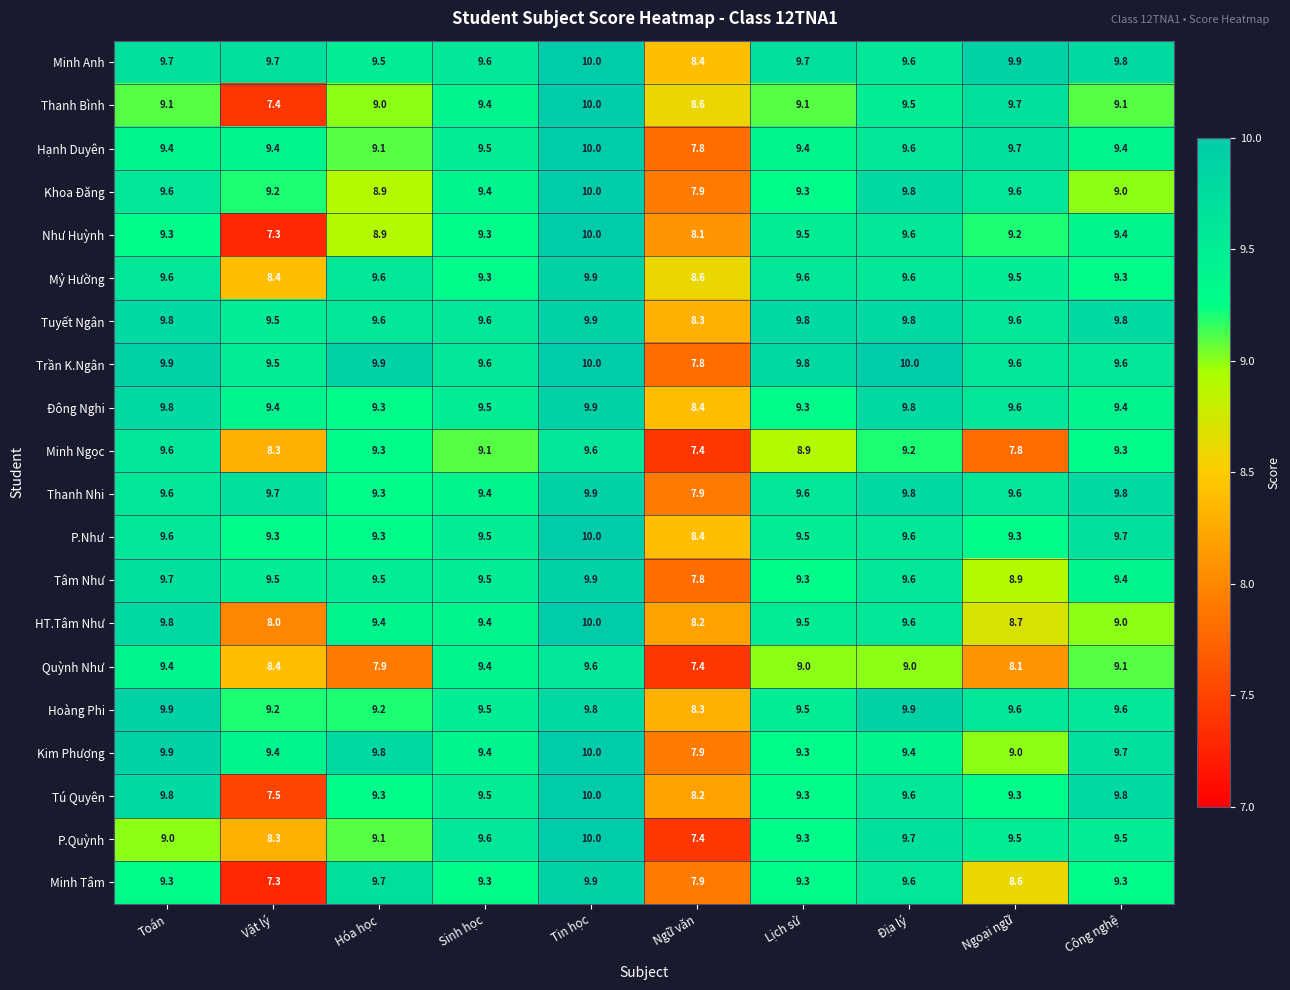

How many data points does each series have?

10